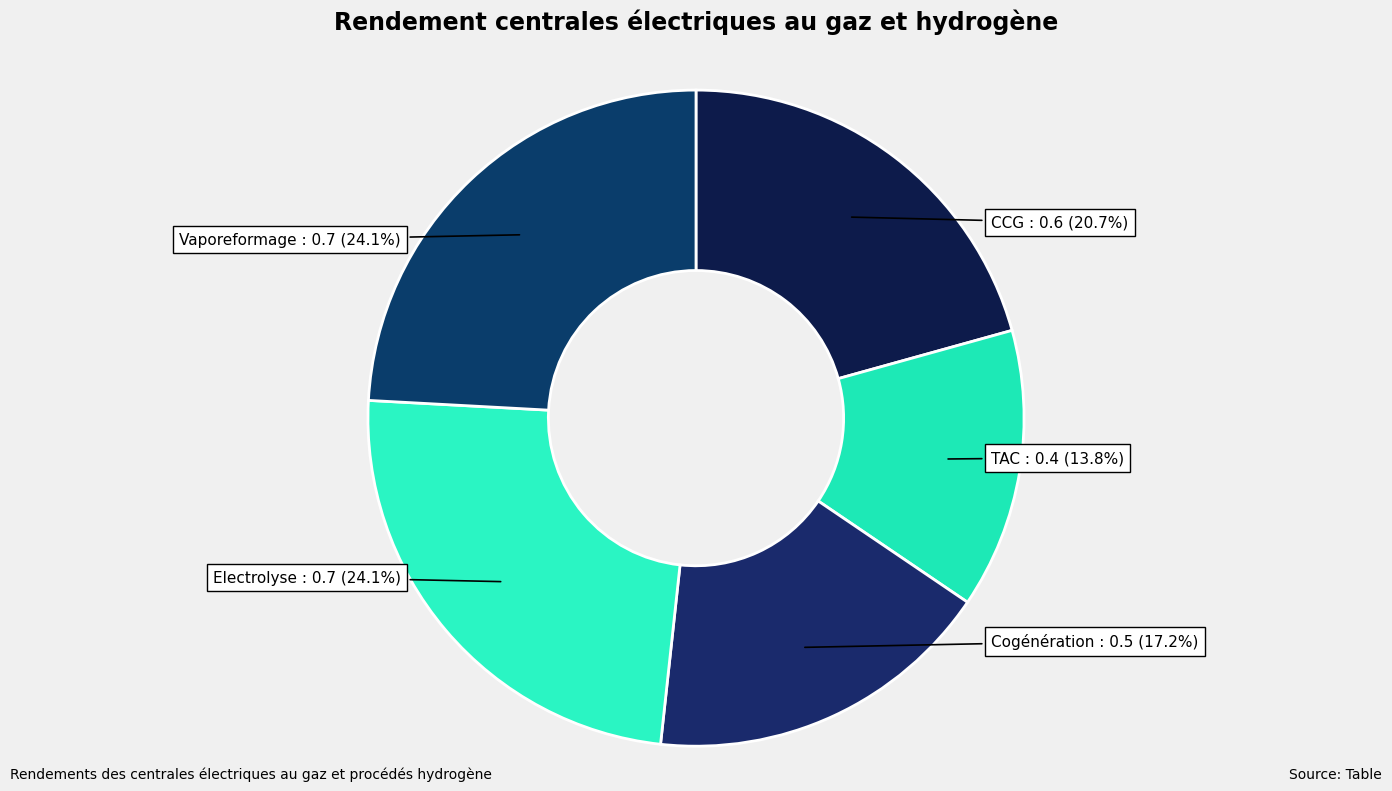

Is it true that Vaporeformage is 34% of the pie?

False